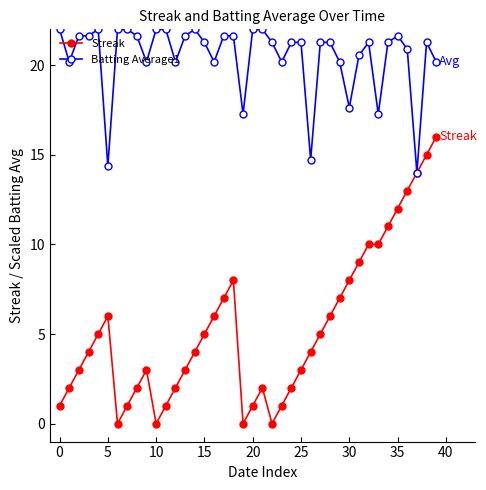

How many lines are shown in the chart?

2